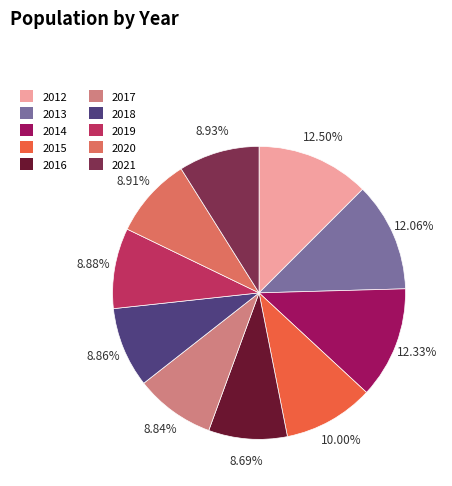

What percentage do 2021 and 2019 together represent?

17.8%